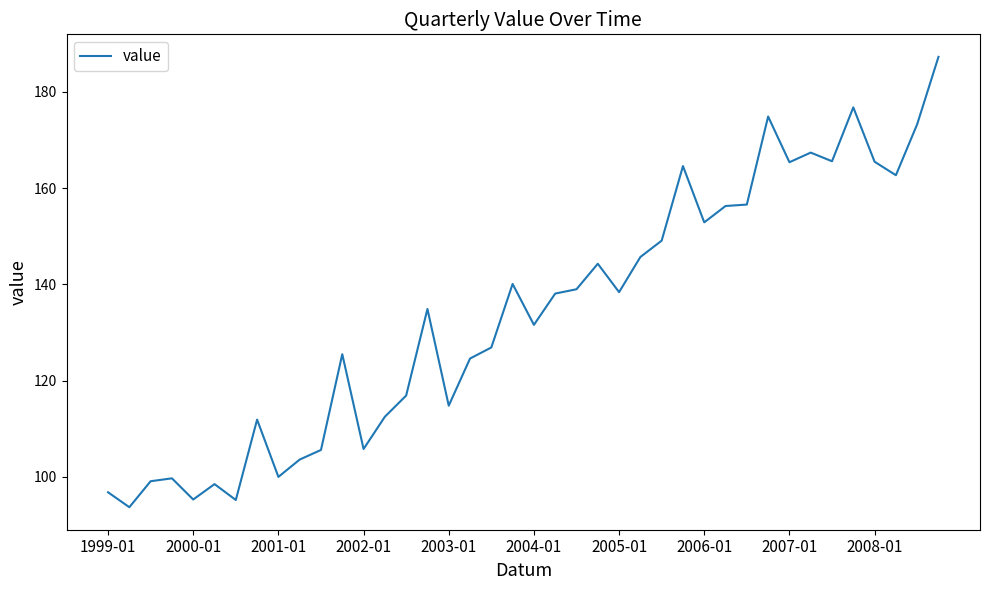

What is the greatest value displayed?

187.3